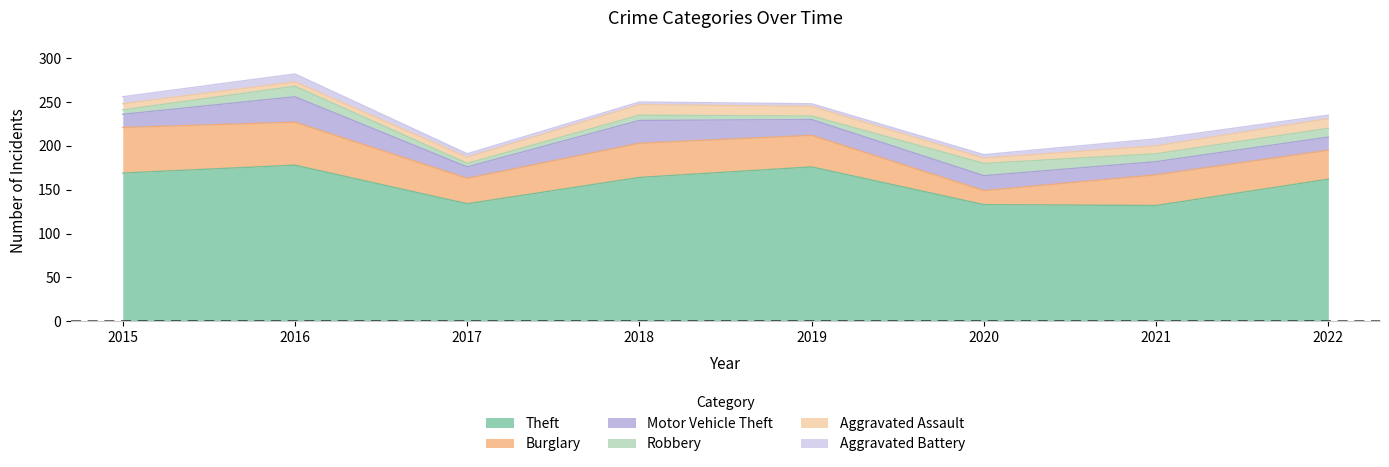

What are all the series names shown in the legend?

Theft, Burglary, Motor Vehicle Theft, Robbery, Aggravated Assault, Aggravated Battery